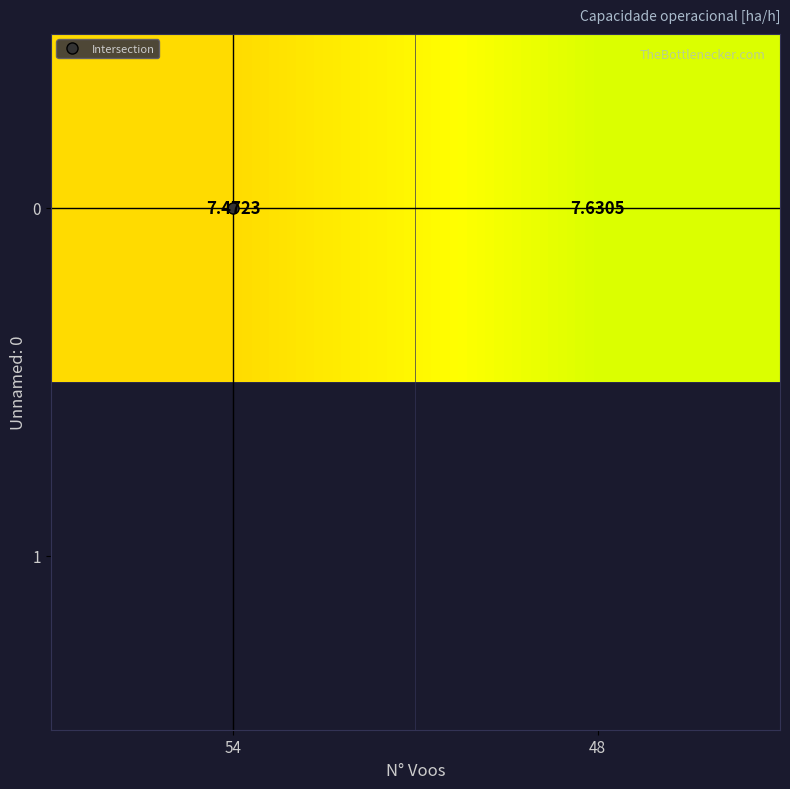

At which category does the chart reach its minimum across all series?

54